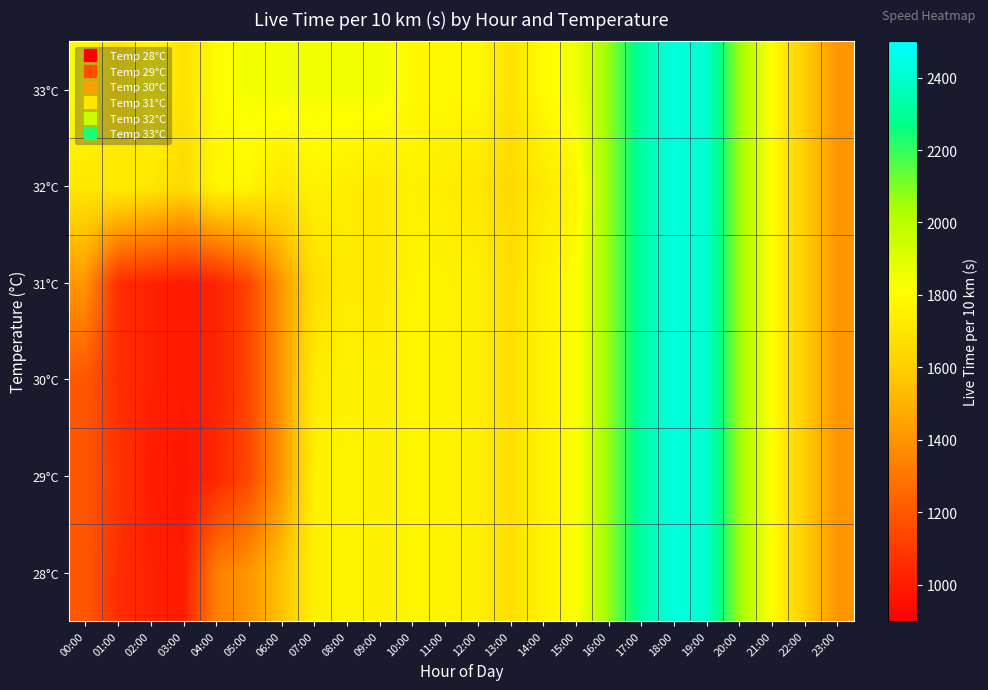

Which label corresponds to the smallest value in the chart?

03:00